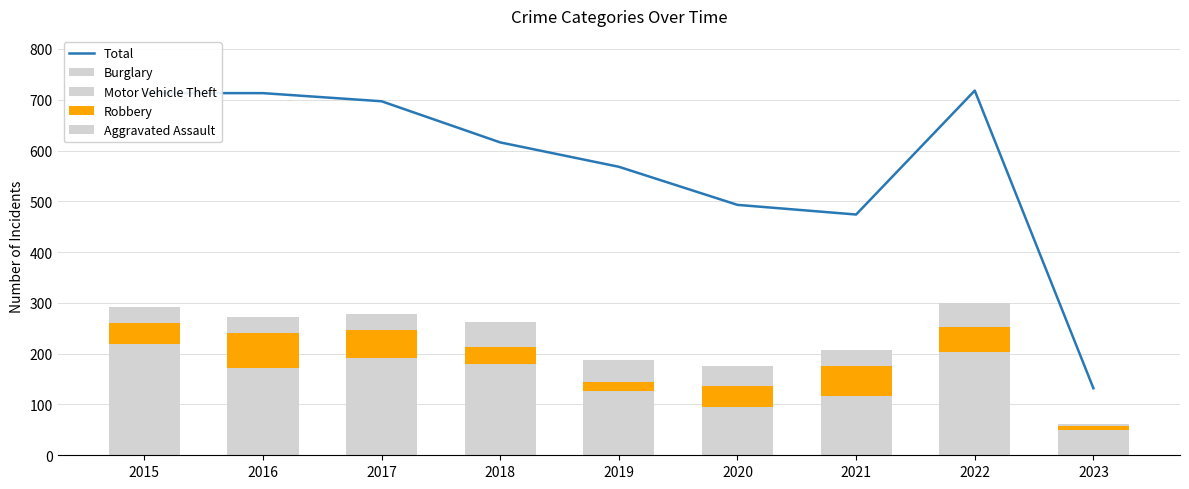

What is the sum of the Total values at 2018 and 2023?

748